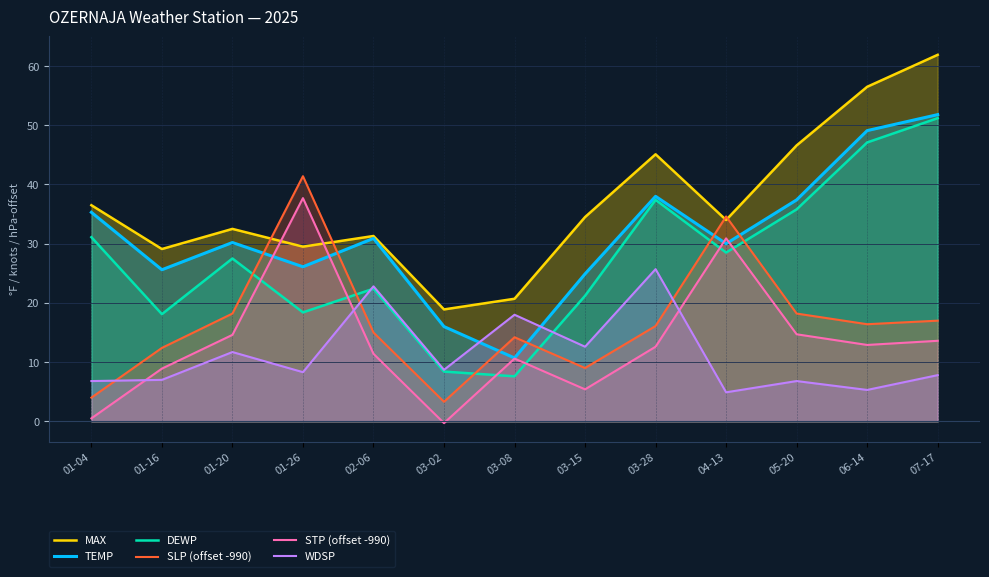

After their last crossing, which series has the higher values: DEWP or SLP (offset -990)?

DEWP